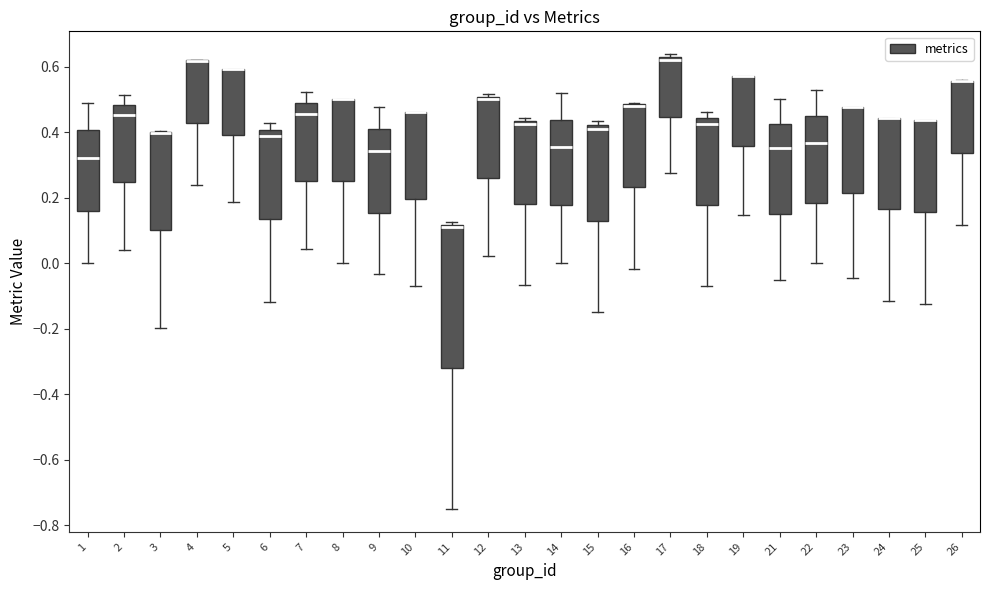

Reading left to right, read every box against the y-axis: the position of its median line, the range the box covers, and the ends of its whiskers. The values are not printed on the chart, so give them approximately, as read against the axis.

1: median 0.32, box 0.16 to 0.40, whiskers 0.00 to 0.48
2: median 0.46, box 0.24 to 0.48, whiskers 0.04 to 0.52
3: median 0.40 (drawn on the box's upper edge), box 0.10 to 0.40, whiskers -0.20 to 0.40
4: median 0.62 (drawn on the box's upper edge), box 0.42 to 0.62, whiskers 0.24 to 0.62
5: median 0.60 (drawn on the box's upper edge), box 0.40 to 0.60, whiskers 0.18 to 0.60
6: median 0.38, box 0.14 to 0.40, whiskers -0.12 to 0.42
7: median 0.46, box 0.24 to 0.48, whiskers 0.04 to 0.52
8: median 0.50 (drawn on the box's upper edge), box 0.26 to 0.50, whiskers 0.00 to 0.50
9: median 0.34, box 0.16 to 0.40, whiskers -0.04 to 0.48
10: median 0.46 (drawn on the box's upper edge), box 0.20 to 0.46, whiskers -0.08 to 0.46
11: median 0.12 (just below the box's upper edge), box -0.32 to 0.12, whiskers -0.74 to 0.12 (just above the box's upper edge)
12: median 0.50 (just below the box's upper edge), box 0.26 to 0.50, whiskers 0.02 to 0.52
13: median 0.42, box 0.18 to 0.44, whiskers -0.06 to 0.44 (just above the box's upper edge)
14: median 0.36, box 0.18 to 0.44, whiskers 0.00 to 0.52
15: median 0.40, box 0.14 to 0.42, whiskers -0.14 to 0.44
16: median 0.48 (drawn on the box's upper edge), box 0.24 to 0.48, whiskers -0.02 to 0.48
17: median 0.62 (just below the box's upper edge), box 0.44 to 0.62, whiskers 0.28 to 0.64
18: median 0.42, box 0.18 to 0.44, whiskers -0.06 to 0.46
19: median 0.58 (drawn on the box's upper edge), box 0.36 to 0.58, whiskers 0.14 to 0.58
21: median 0.36, box 0.16 to 0.42, whiskers -0.04 to 0.50
22: median 0.36, box 0.18 to 0.44, whiskers 0.00 to 0.52
23: median 0.48 (drawn on the box's upper edge), box 0.22 to 0.48, whiskers -0.04 to 0.48
24: median 0.44 (drawn on the box's upper edge), box 0.16 to 0.44, whiskers -0.12 to 0.44
25: median 0.44 (drawn on the box's upper edge), box 0.16 to 0.44, whiskers -0.12 to 0.44
26: median 0.56 (drawn on the box's upper edge), box 0.34 to 0.56, whiskers 0.12 to 0.56